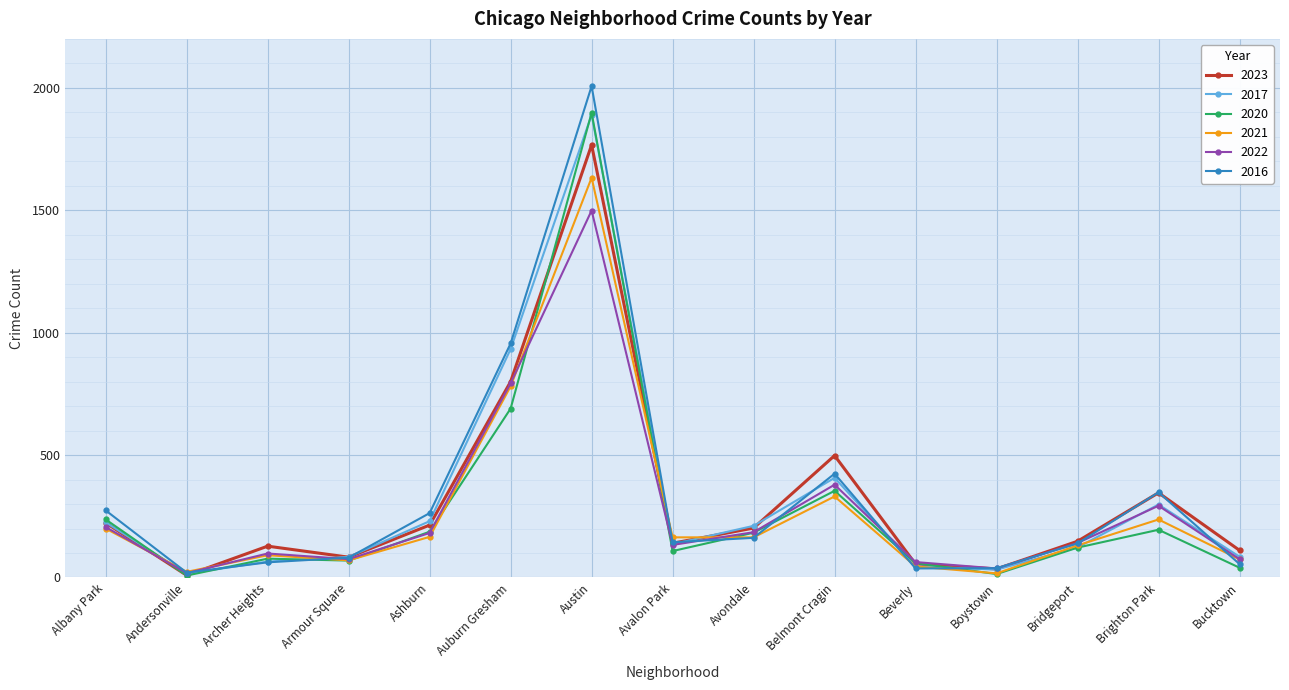

What is the lowest value of the 2017 series?

15